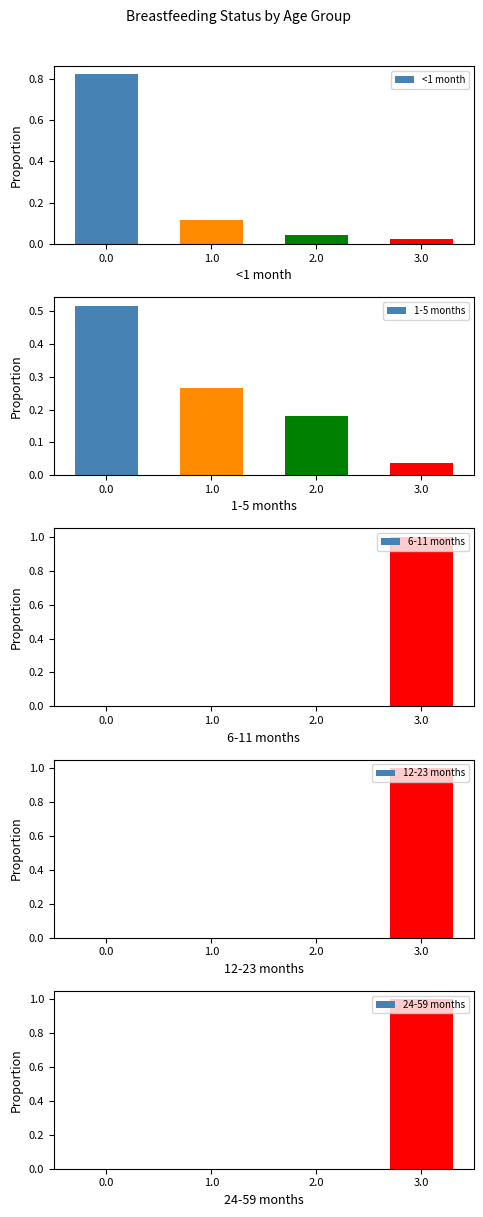

Reading left to right, list all the values displayed in this chart.

<1 month: 0.0=0.8	1.0=0.1	2.0=0.0	3.0=0.0
1-5 months: 0.0=0.5	1.0=0.3	2.0=0.2	3.0=0.0
6-11 months: 0.0=0.0	1.0=0.0	2.0=0.0	3.0=1.0
12-23 months: 0.0=0.0	1.0=0.0	2.0=0.0	3.0=1.0
24-59 months: 0.0=0.0	1.0=0.0	2.0=0.0	3.0=1.0